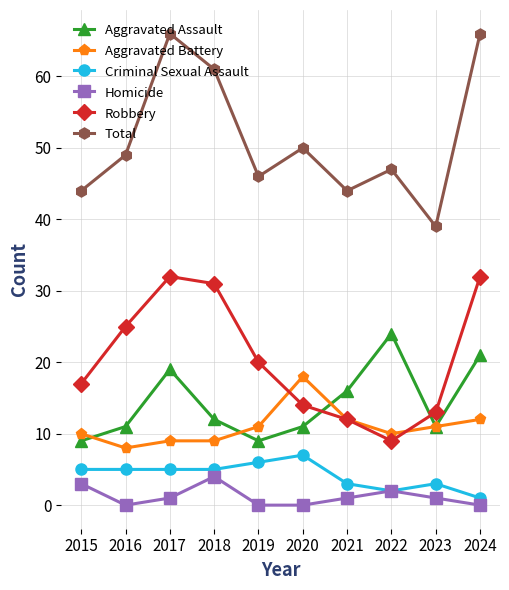

What is the maximum value for Total?

66